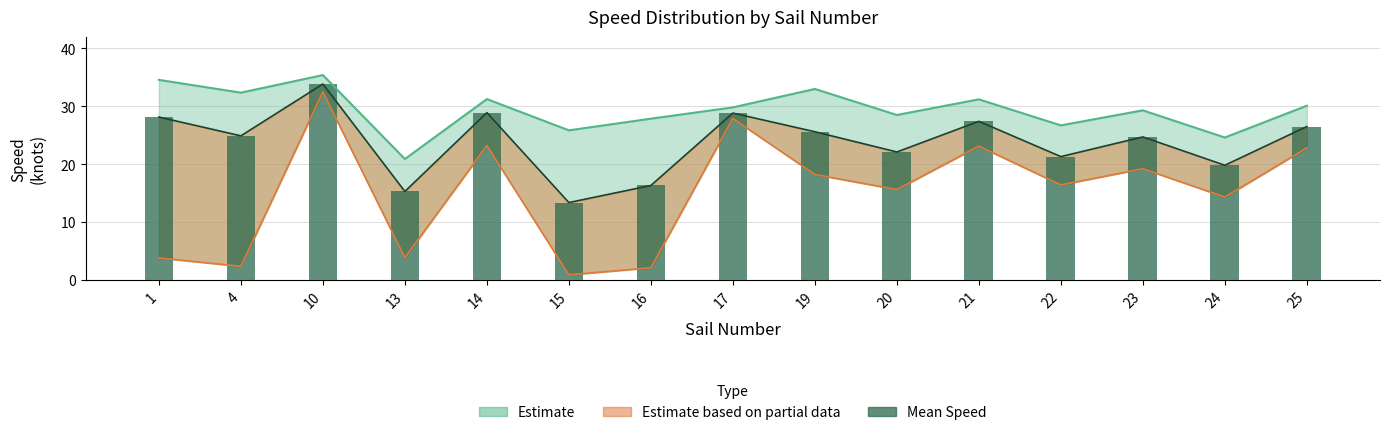

At which category does the chart reach its minimum across all series?

15